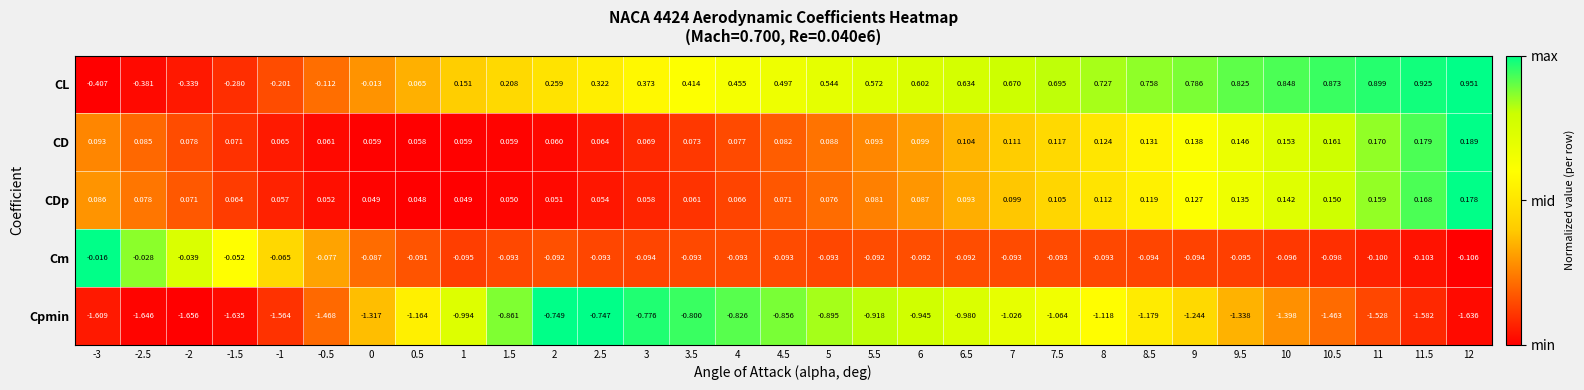

Rank the series by their maximum value, from highest to lowest.

CL, CD, CDp, Cm, Cpmin